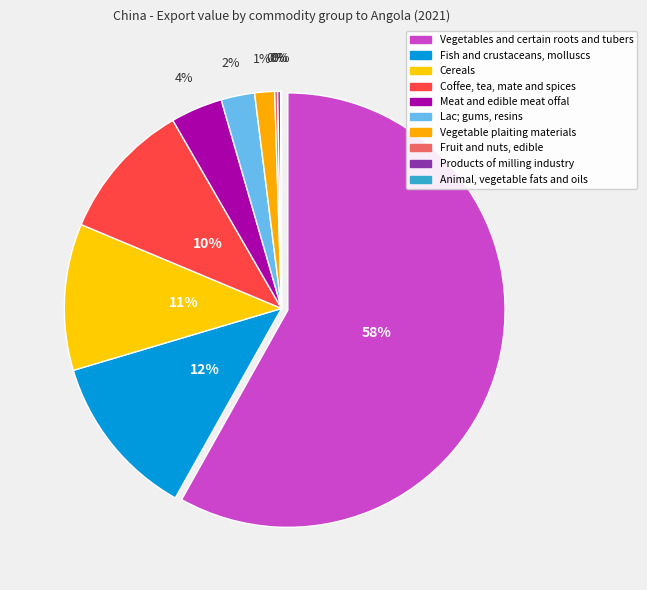

How many segments does this pie chart have?

10